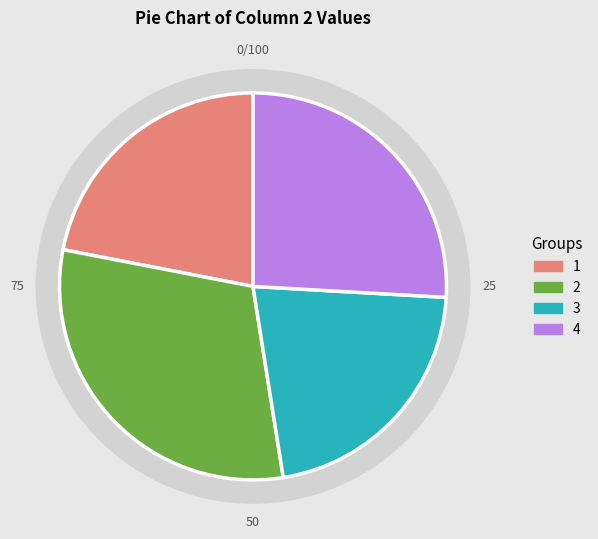

Is there any slice that represents more than half of the pie?

No